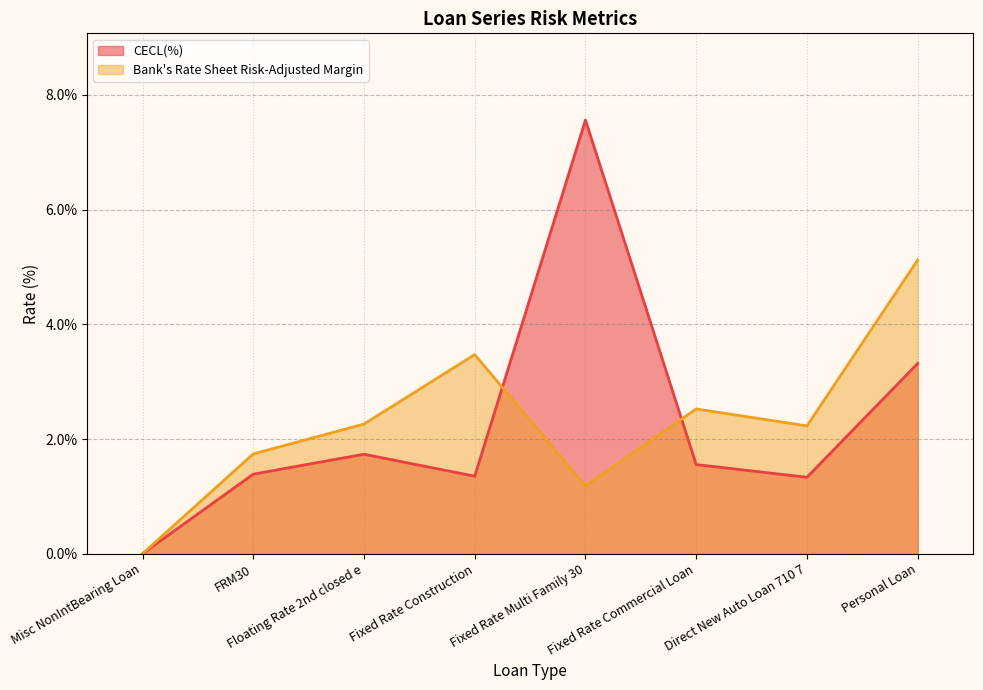

At how many categories does at least one series exceed 4?

2